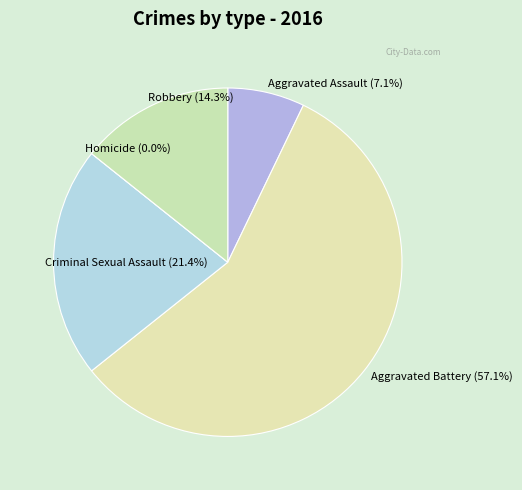

What is the majority slice?

Aggravated Battery